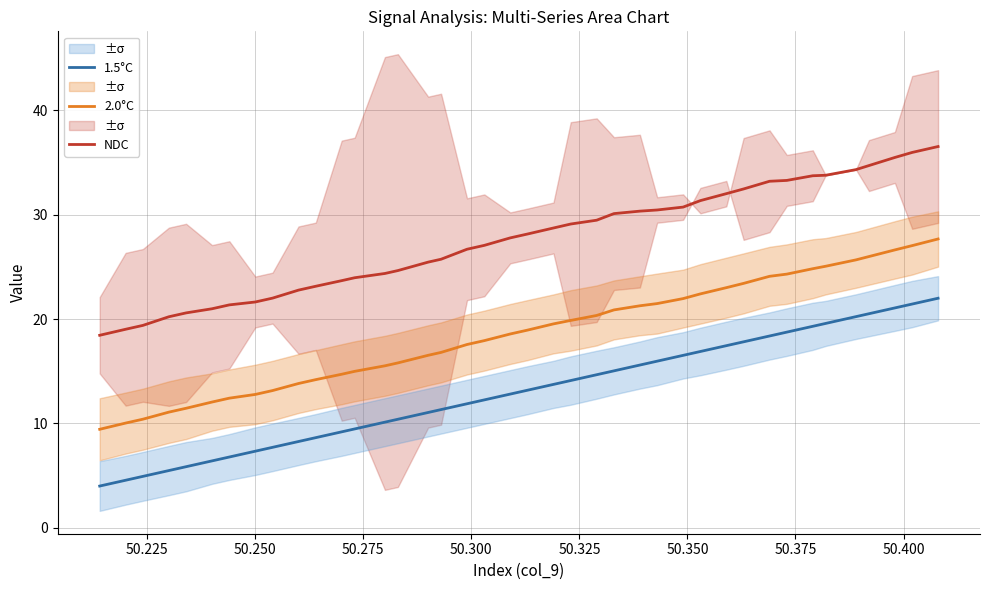

What is the minimum value for 2.0°C?

9.4